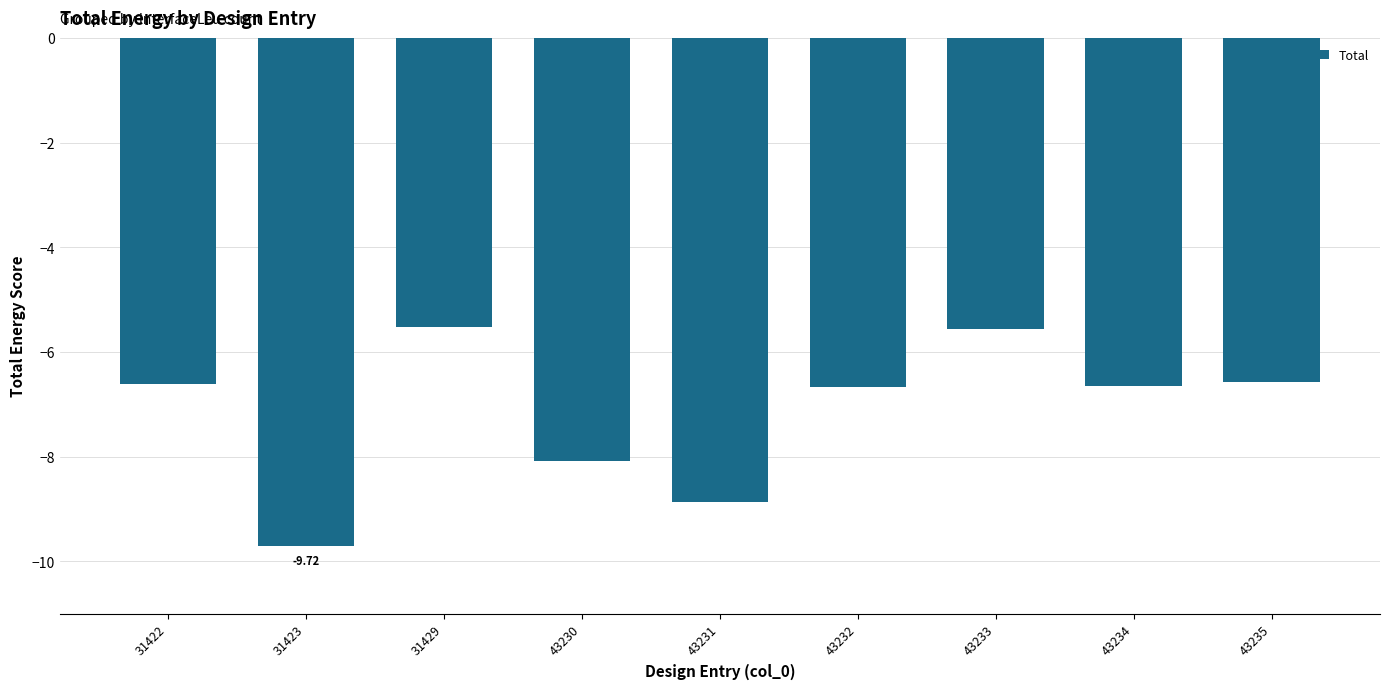

What is the value of the 7th bar from the left?

-5.6